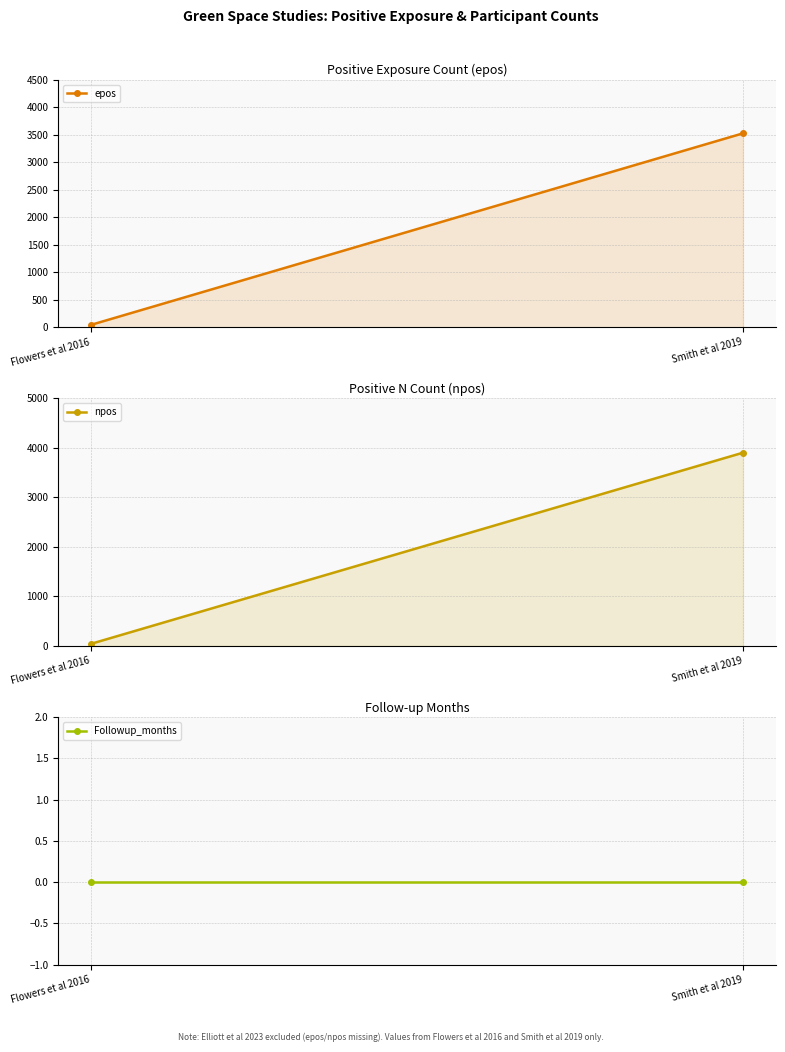

What value does the npos series have at Flowers et al 2016, to the nearest 10?

40